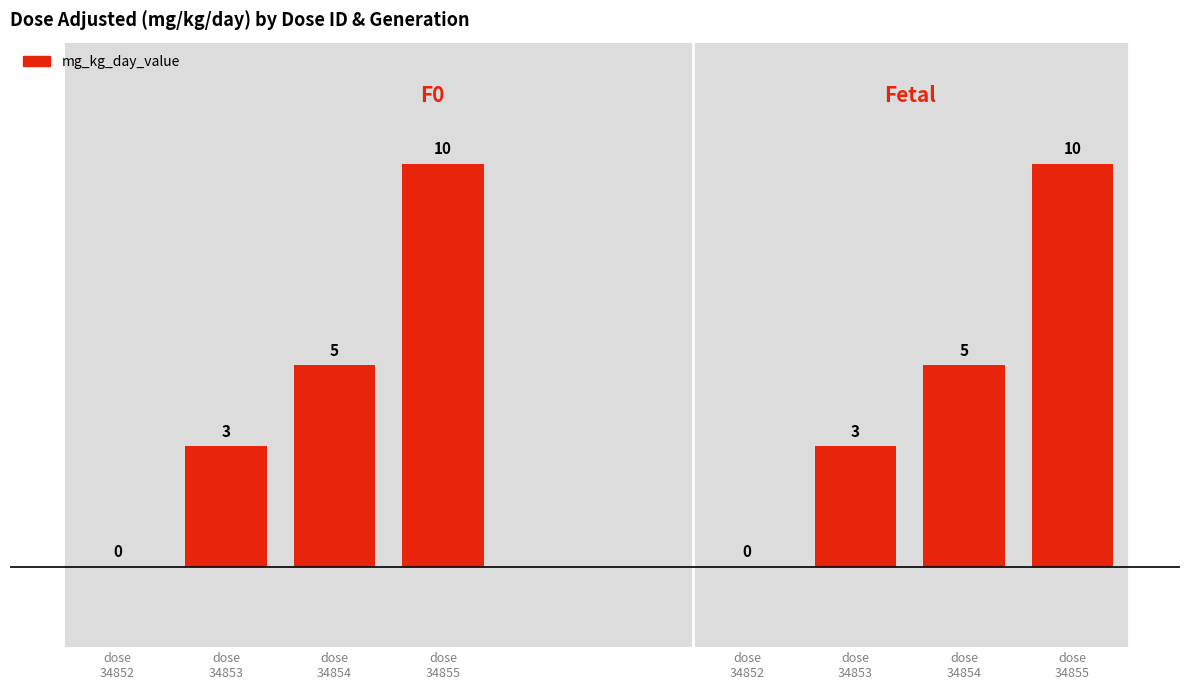

Are the bars horizontal?

No